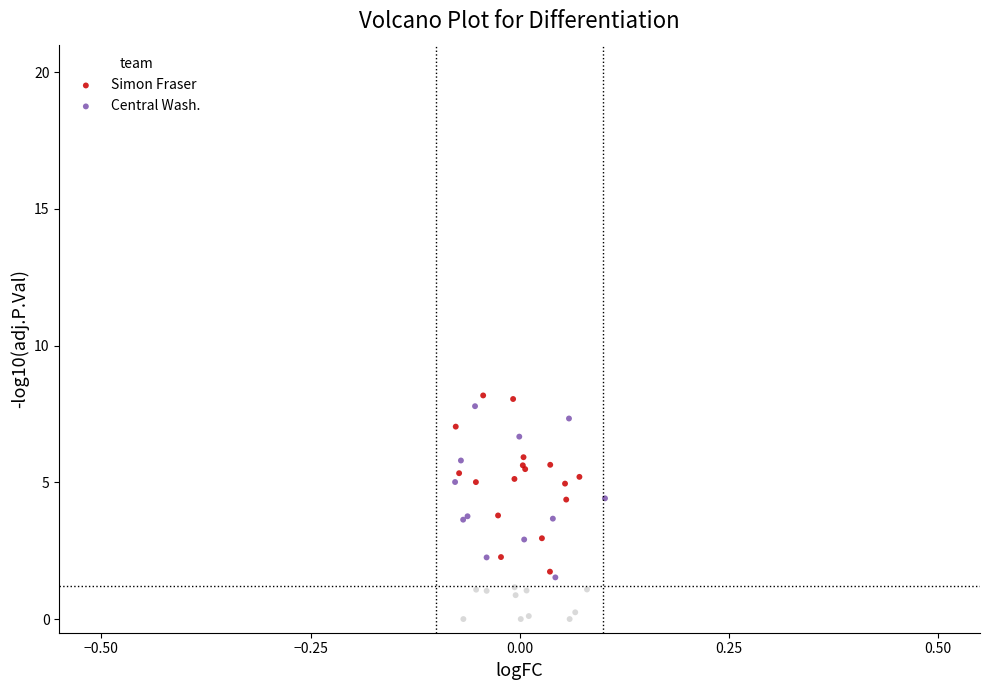

Which series reaches the maximum Y coordinate?

Simon Fraser